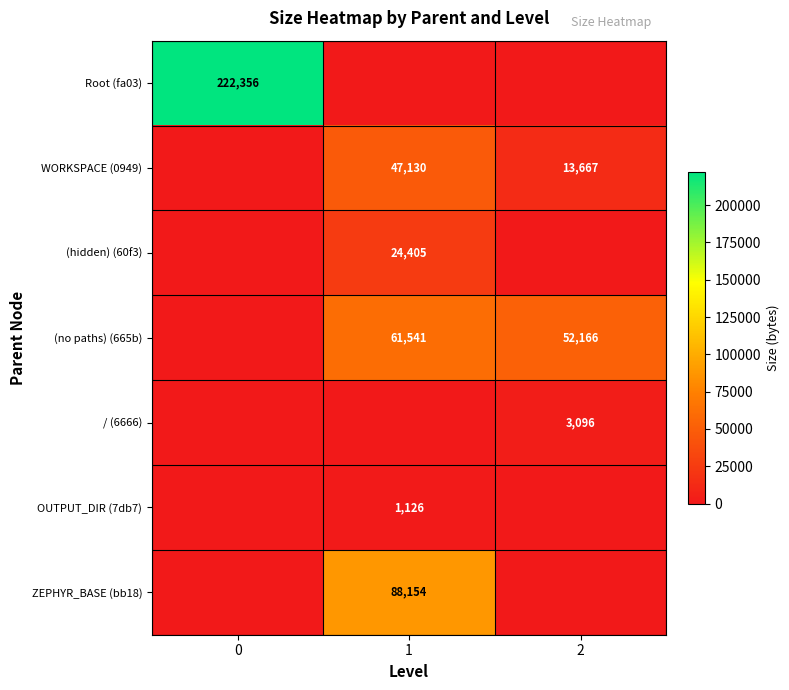

Reading left to right, transcribe all the data shown in this chart.

row_0: 0=222356	1=0	2=0
row_1: 0=0	1=47130	2=13667
row_2: 0=0	1=24405	2=0
row_3: 0=0	1=61541	2=52166
row_4: 0=0	1=0	2=3096
row_5: 0=0	1=1126	2=0
row_6: 0=0	1=88154	2=0